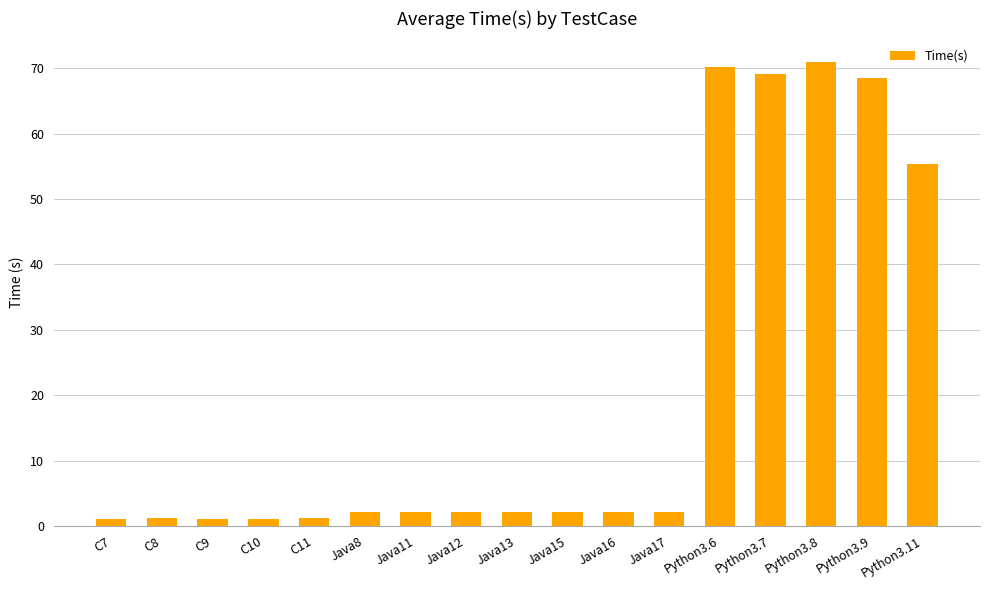

Is it true that the value at Python3.9 is 68.5?

True